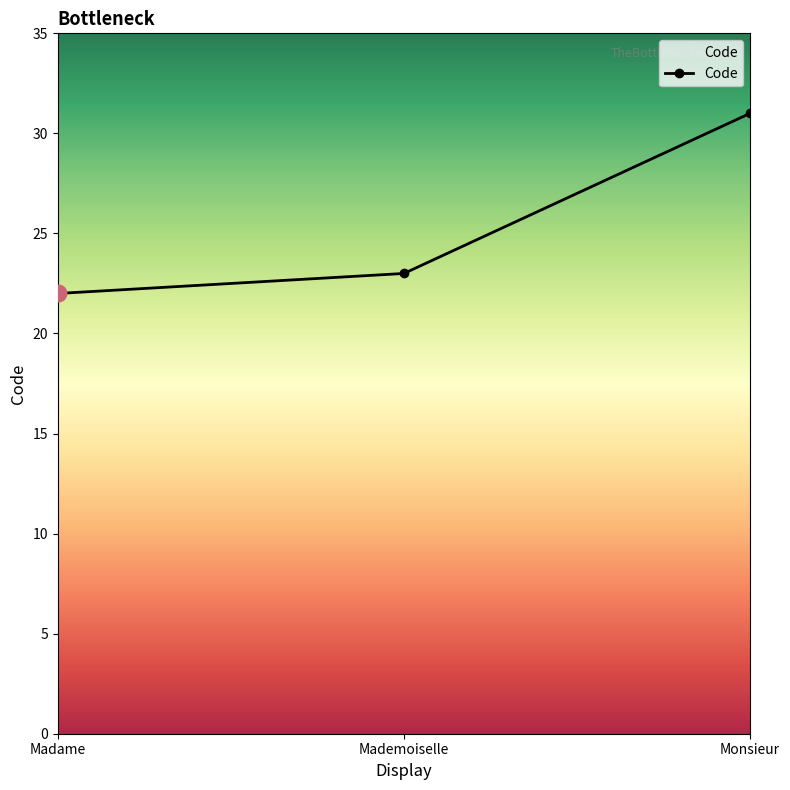

What is the ratio of the value at Monsieur to the value at Madame?

1.4